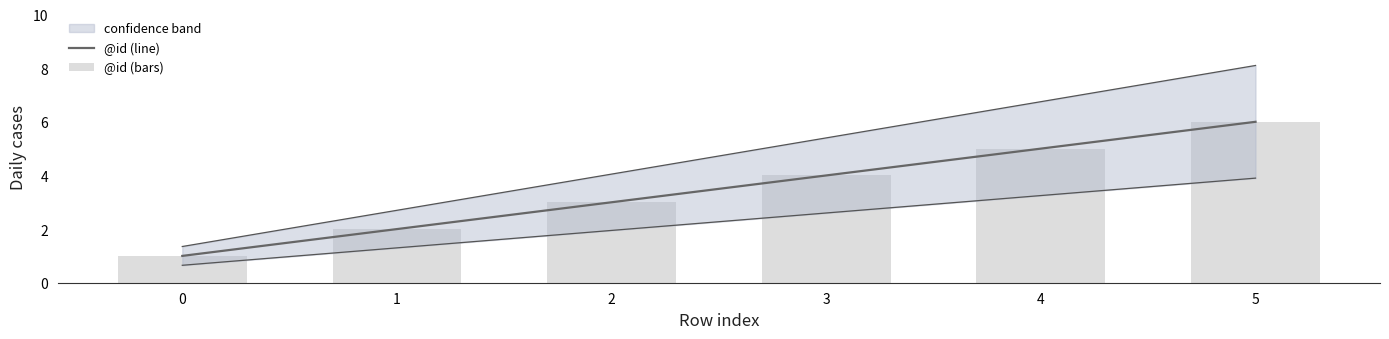

The value of @id (line) at 4 is 9. True or false?

False